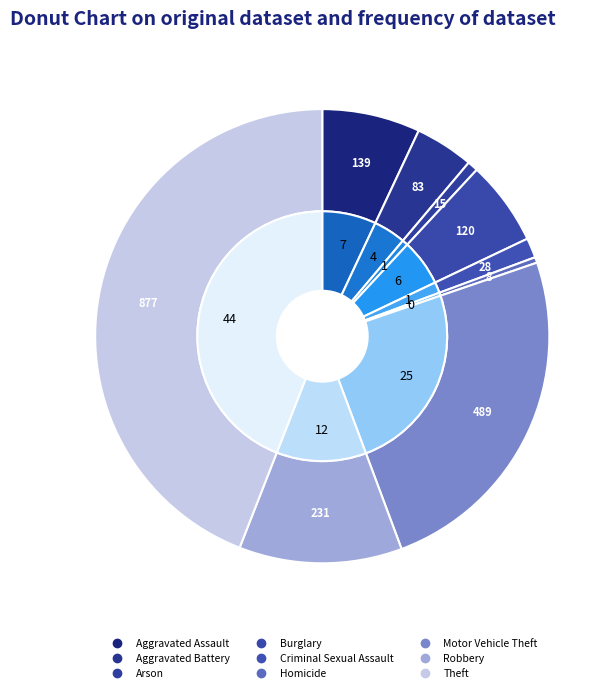

What is the change in value from Burglary to Homicide?

-112